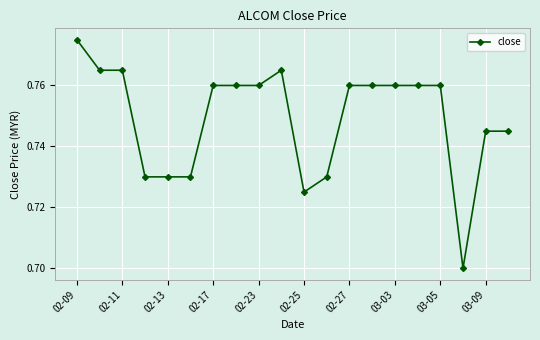

How many values are between 0 and 1?

20